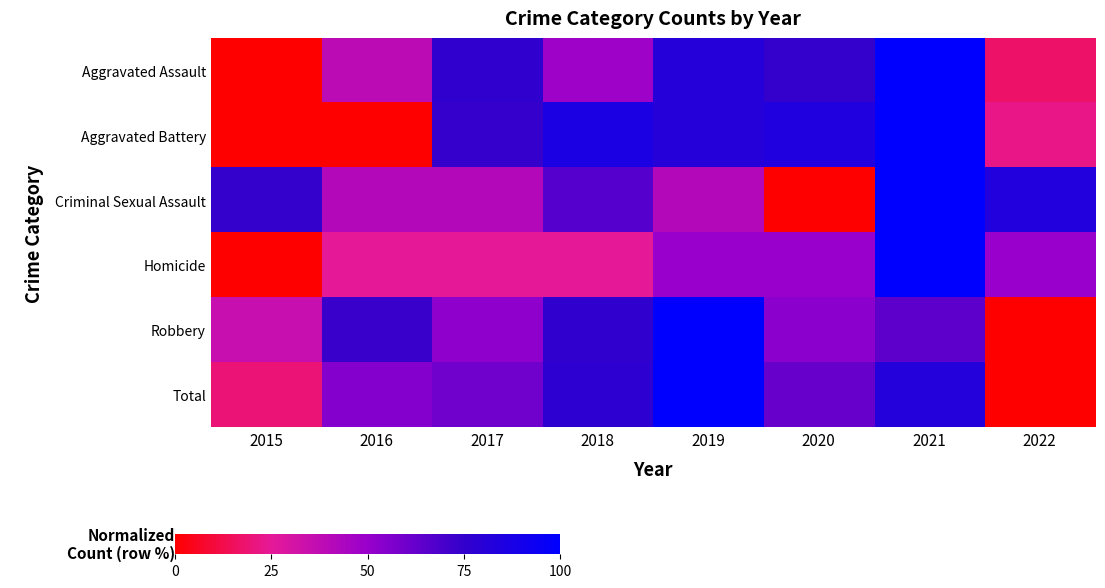

Which series has the largest range (max minus min)?

Total